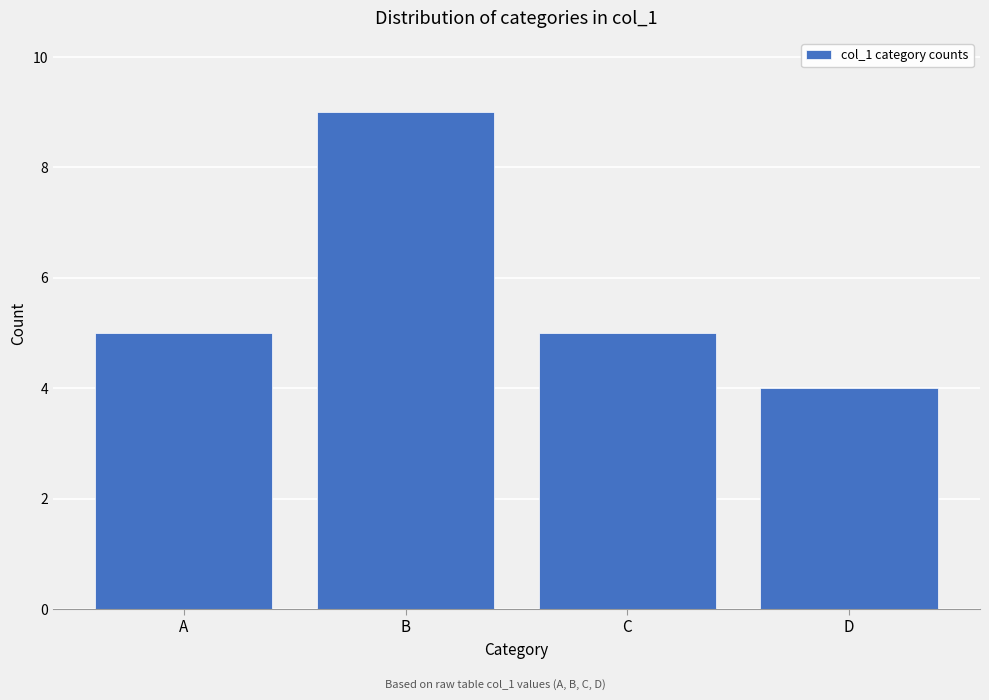

Reading left to right, what are all the values shown in this chart?

A=5	B=9	C=5	D=4